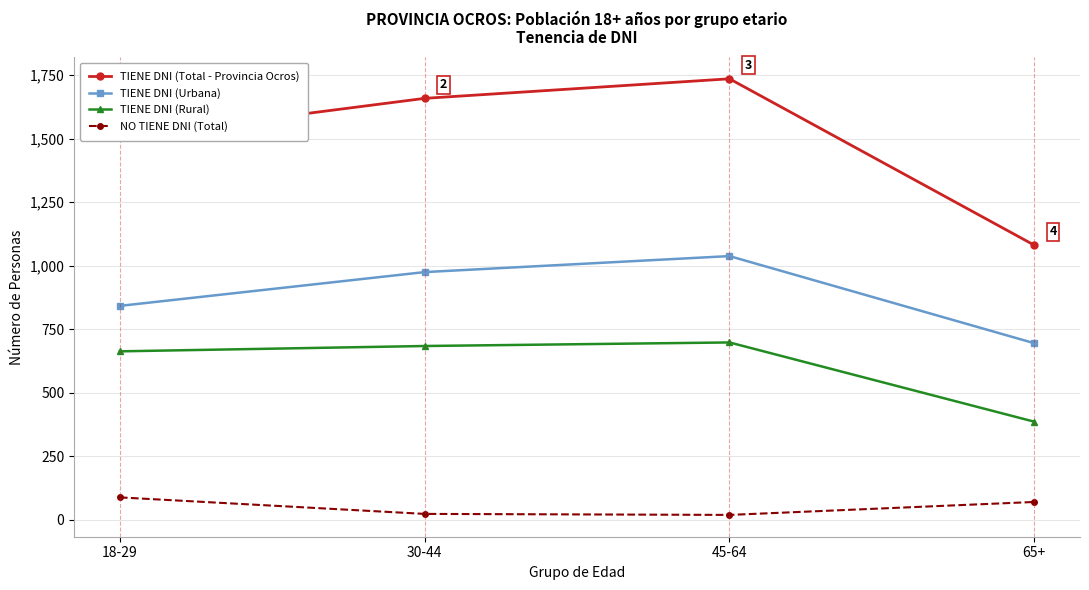

At which category does TIENE DNI (Urbana) reach its first local peak?

45-64